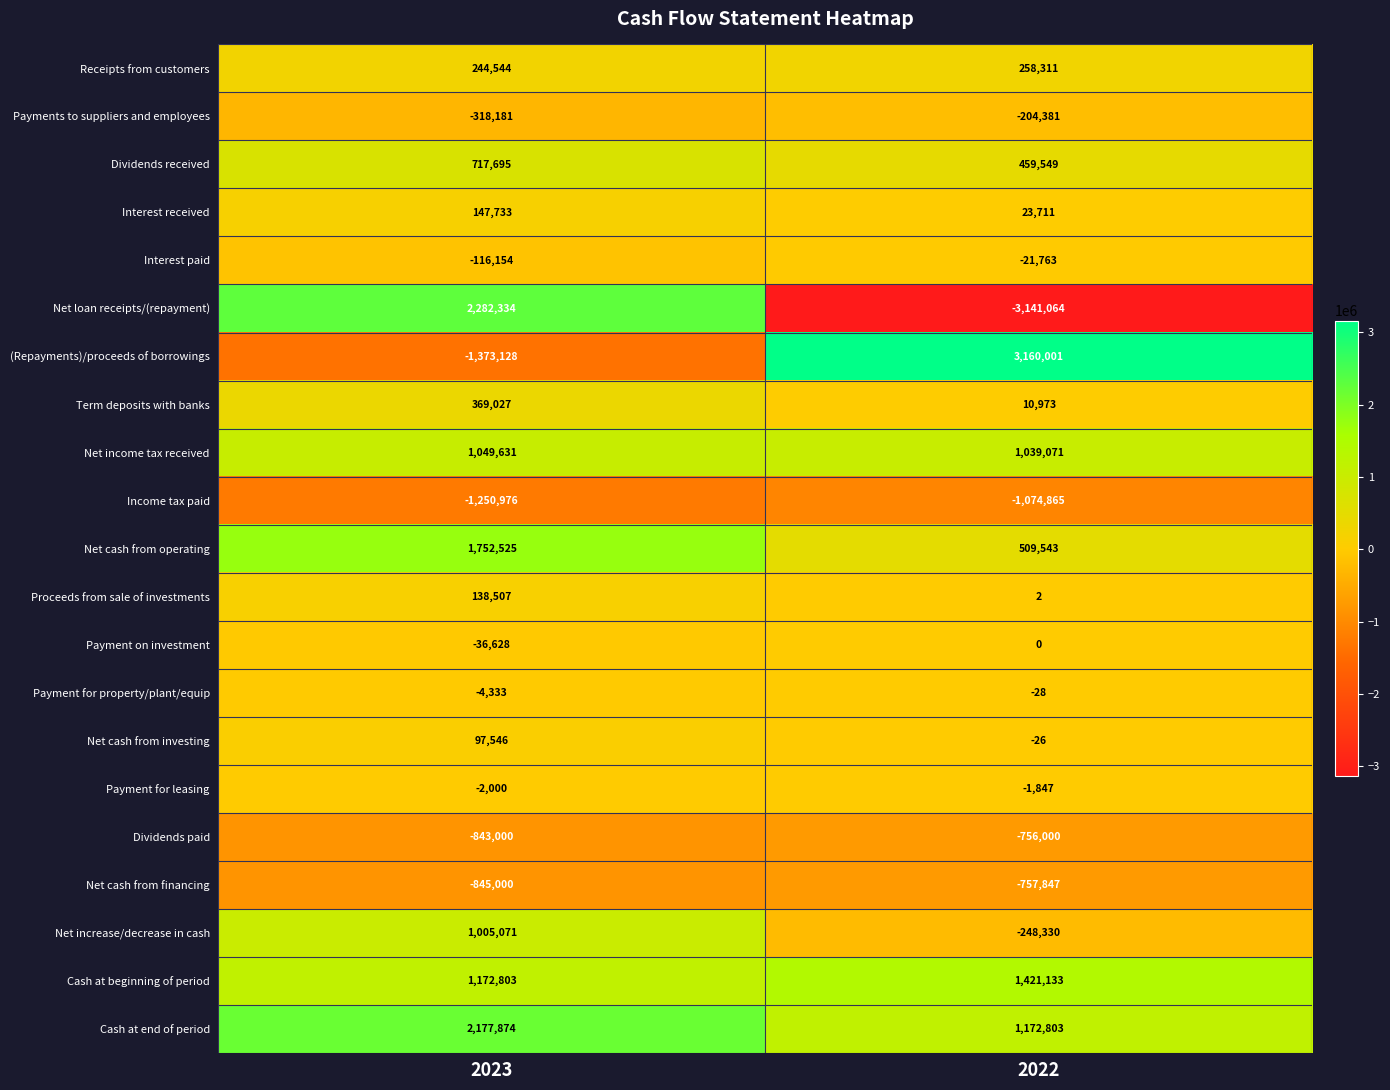

What is the maximum value shown in the chart?

3160001